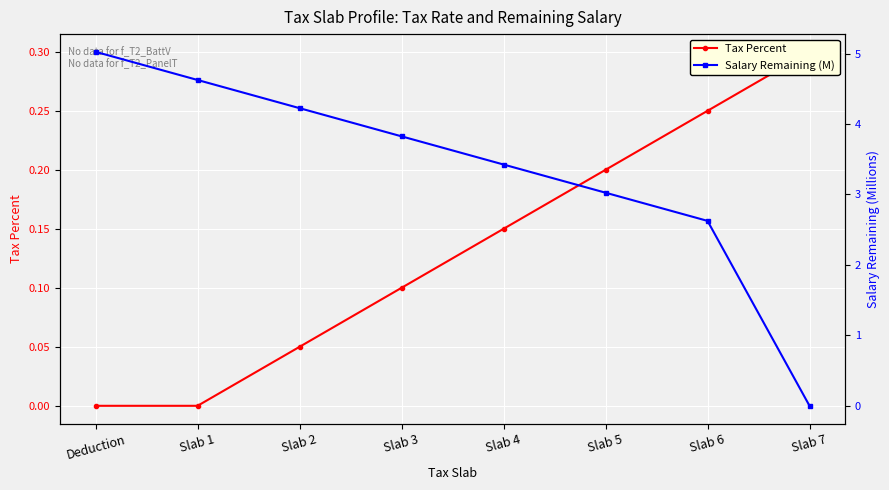

What is the sum of all Salary Remaining (M) values?

26.8